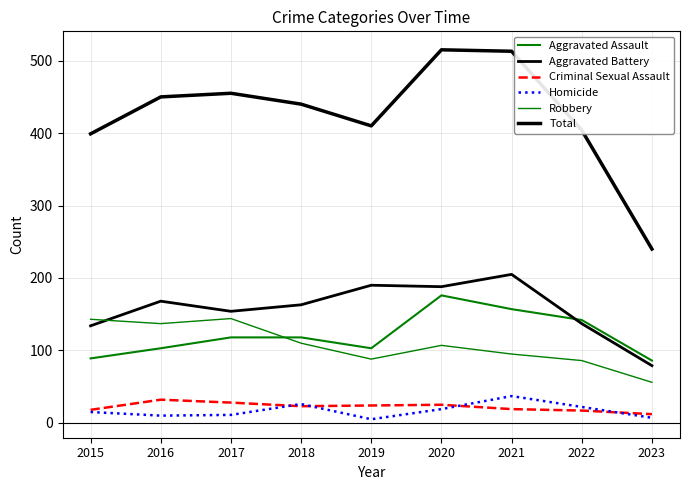

What is the average value of the Aggravated Battery series?

158